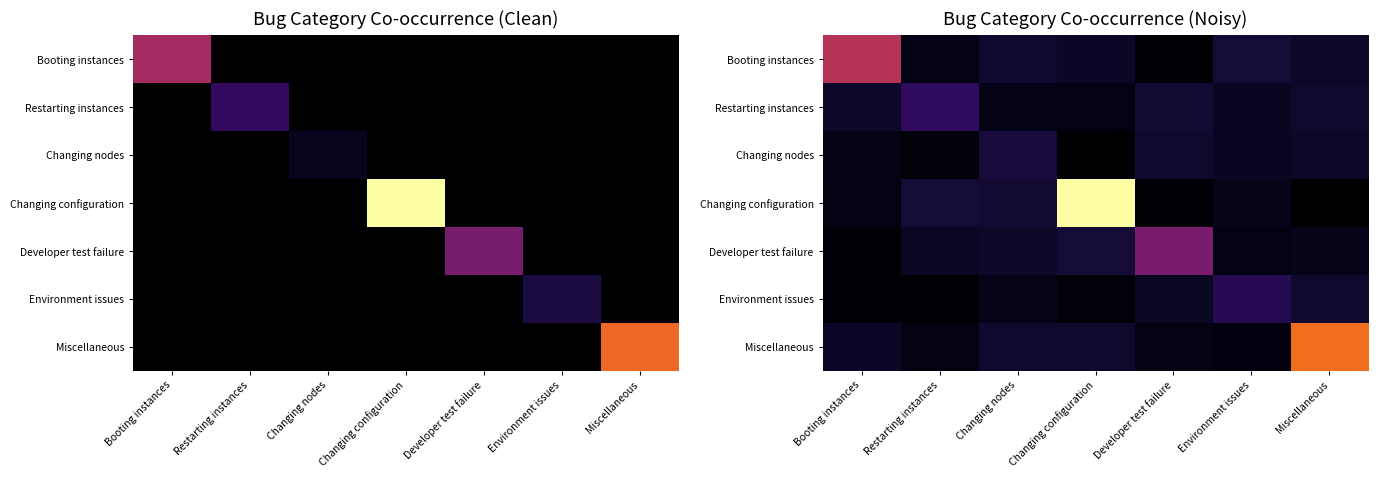

At which label does Developer test failure reach its peak?

Developer test failure